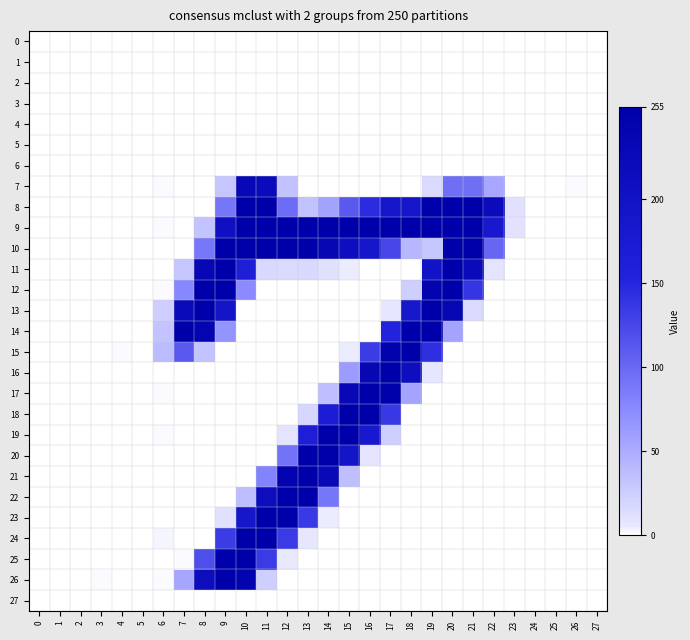

At which category is the sum across all series the highest?

10